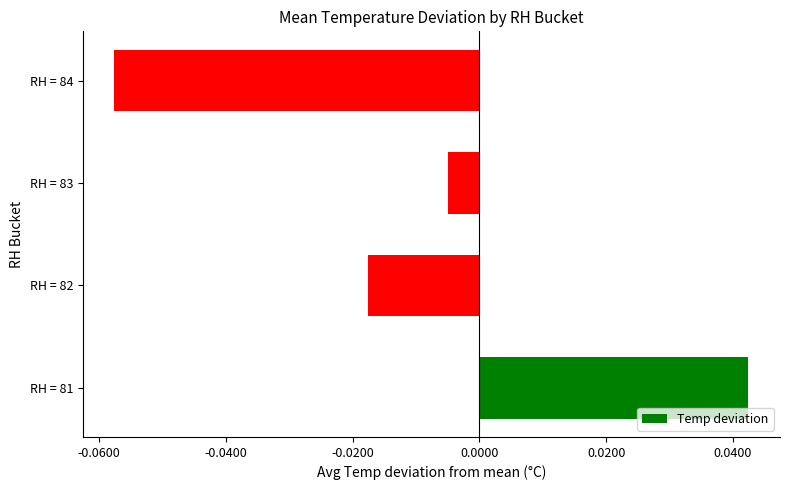

Rank the categories by value from highest to lowest.

RH = 81, RH = 83, RH = 82, RH = 84